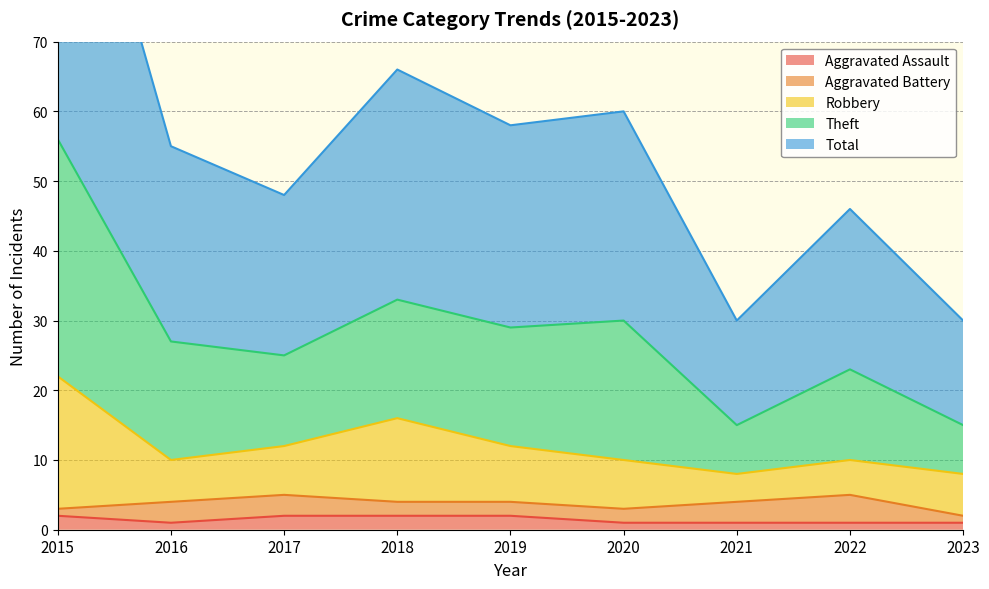

What is the difference between the maximum and minimum values in the Aggravated Assault series?

1